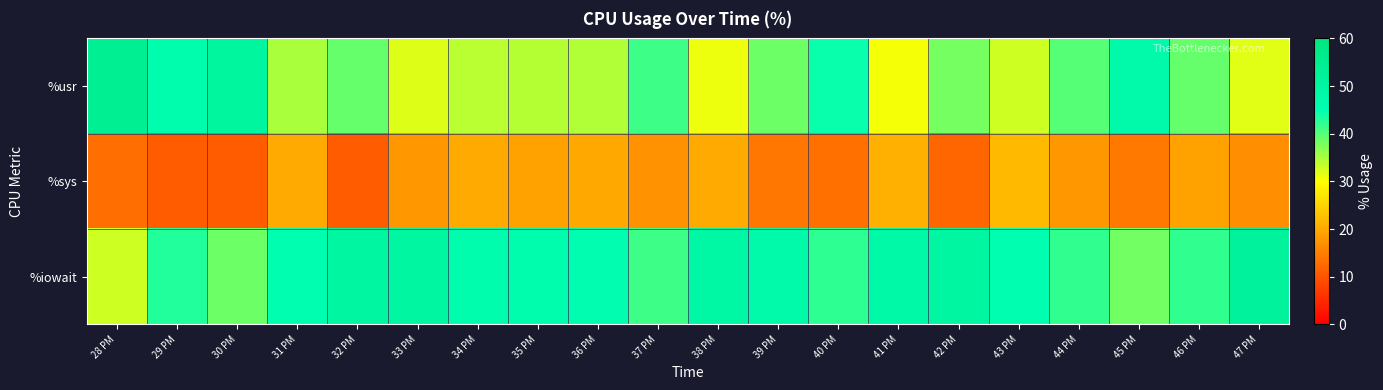

Which series has the widest spread of values?

%usr